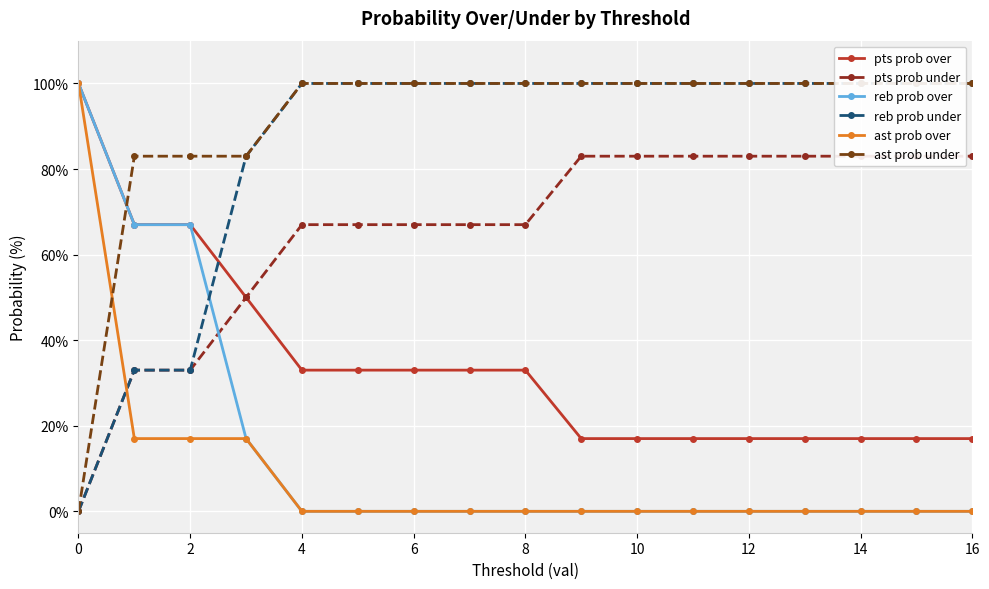

Reading left to right, extract all data points from this chart.

pts prob over: 100	67	67	50	33	33	33	33	33	17	17	17	17	17	17	17	17
pts prob under: 0	33	33	50	67	67	67	67	67	83	83	83	83	83	83	83	83
reb prob over: 100	67	67	17	0	0	0	0	0	0	0	0	0	0	0	0	0
reb prob under: 0	33	33	83	100	100	100	100	100	100	100	100	100	100	100	100	100
ast prob over: 100	17	17	17	0	0	0	0	0	0	0	0	0	0	0	0	0
ast prob under: 0	83	83	83	100	100	100	100	100	100	100	100	100	100	100	100	100